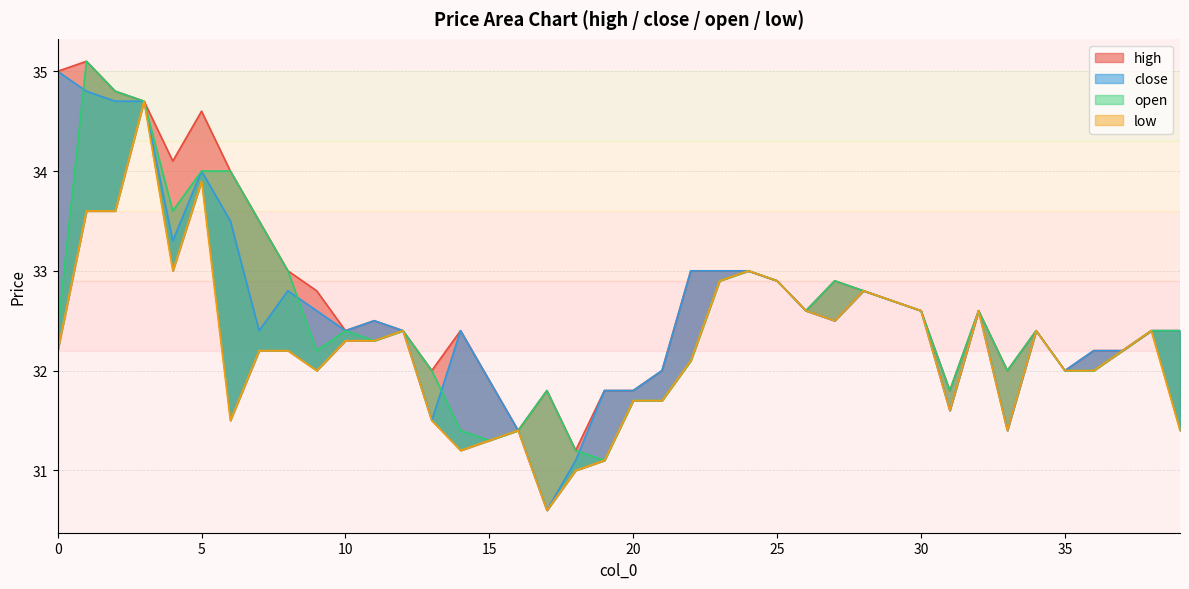

List the labels in order of open value, smallest first.

19, 18, 15, 14, 16, 20, 21, 17, 31, 13, 33, 35, 36, 22, 9, 37, 11, 0, 10, 12, 34, 38, 39, 26, 30, 32, 29, 28, 23, 25, 27, 8, 24, 7, 4, 5, 6, 3, 2, 1